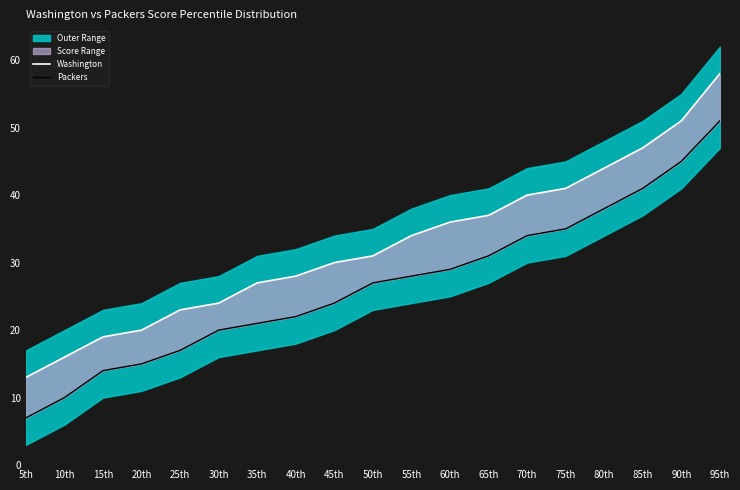

What is the label of the 1st point from the left?

5th